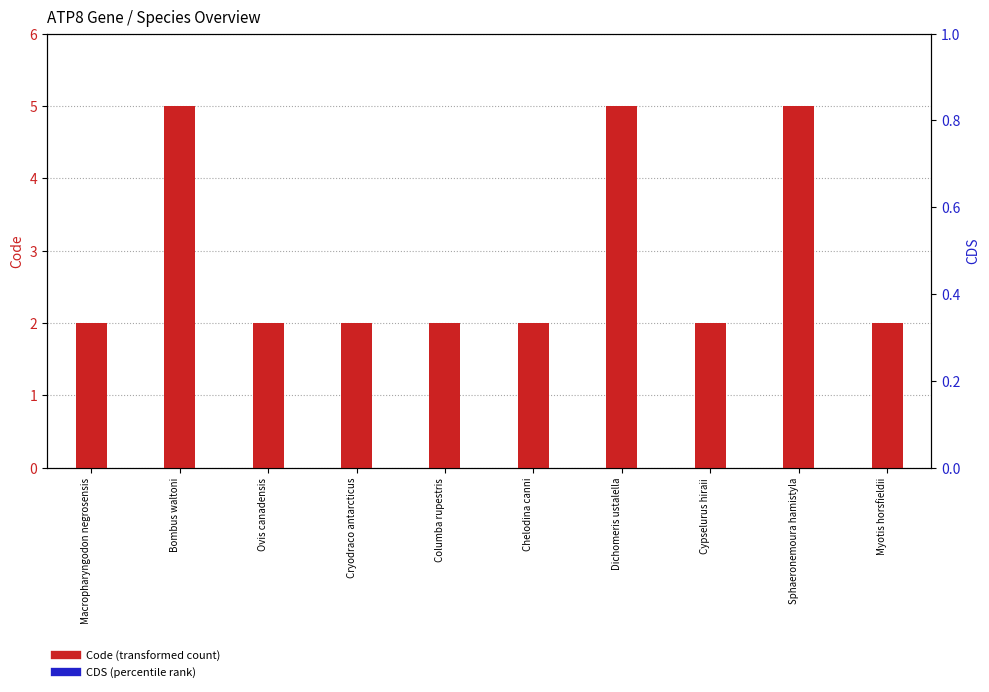

The value of Code at Columba rupestris is 1. True or false?

False